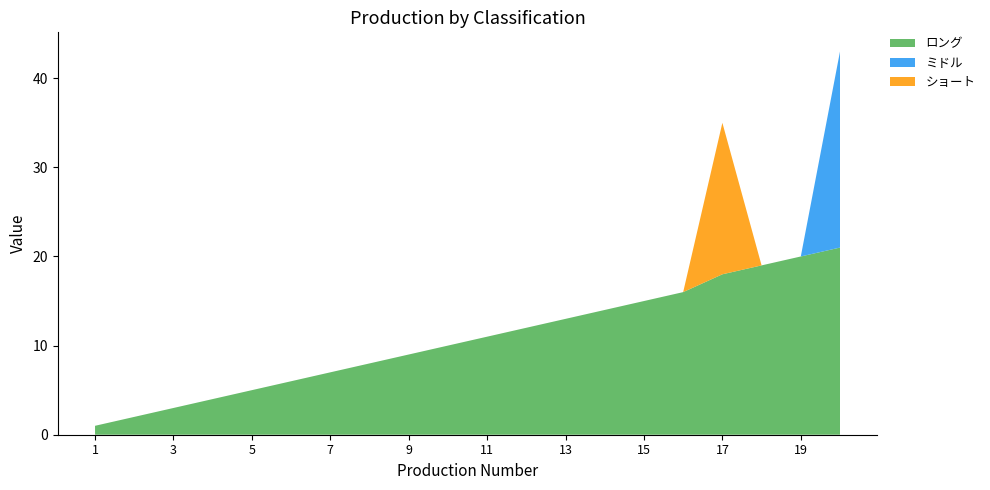

Reading left to right, list all the values displayed in this chart.

ロング: 1	2	3	4	5	6	7	8	9	10	11	12	13	14	15	16	18	19	20	21
ミドル: 0	0	0	0	0	0	0	0	0	0	0	0	0	0	0	0	0	0	0	22
ショート: 0	0	0	0	0	0	0	0	0	0	0	0	0	0	0	0	17	0	0	0